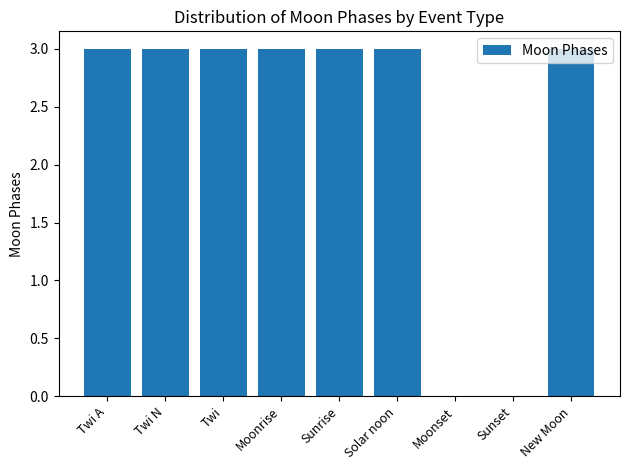

Are the bars horizontal?

No